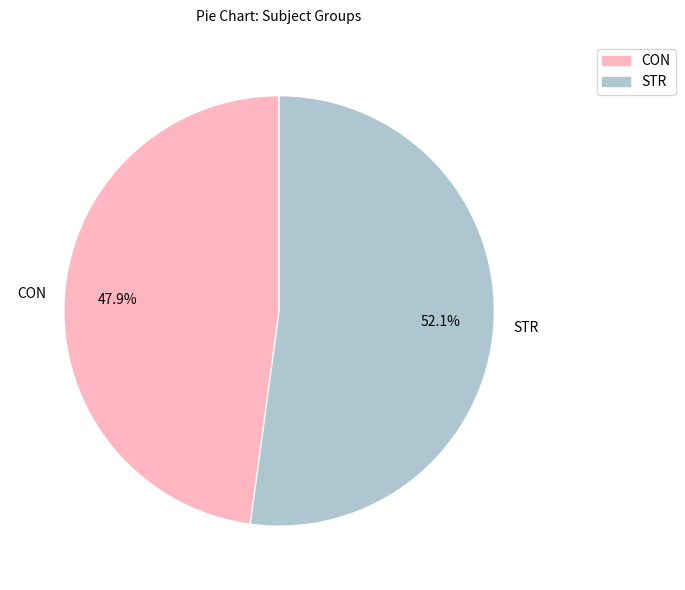

The STR slice represents 52% of the pie. True or false?

True